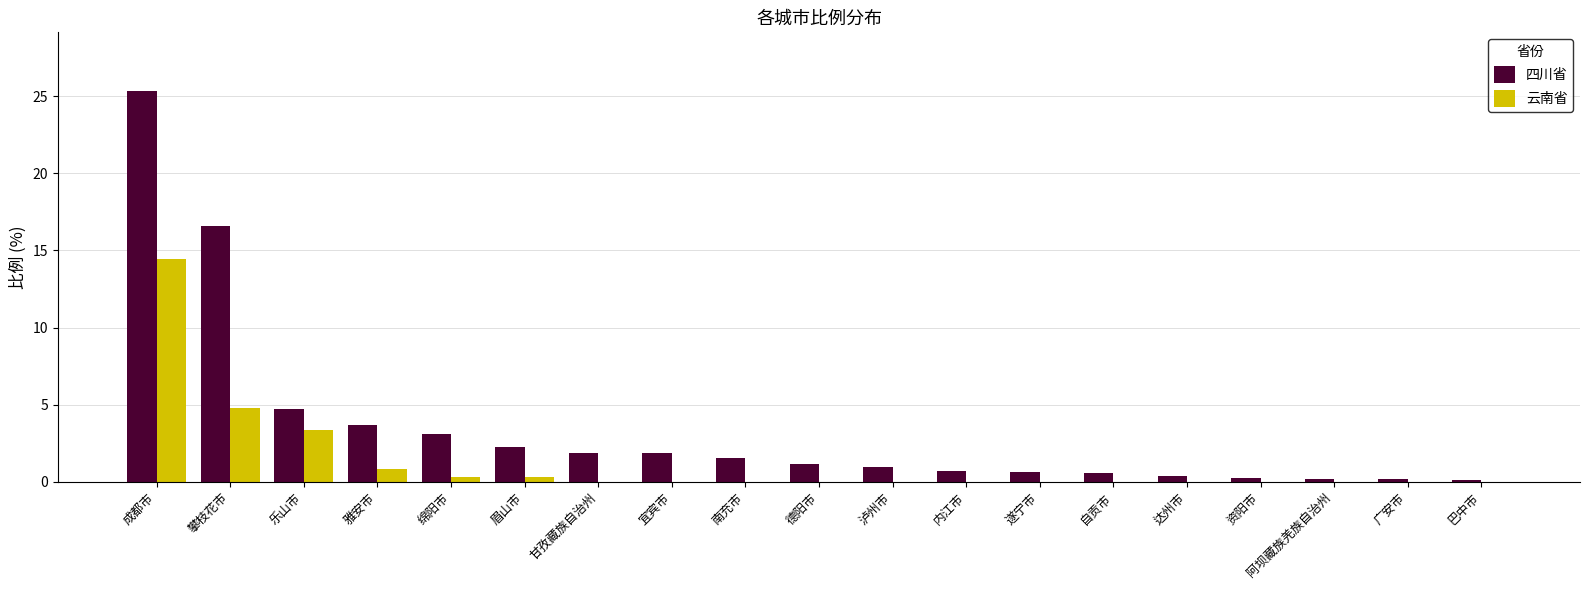

Where is 四川省 nearest to the value 12?

攀枝花市